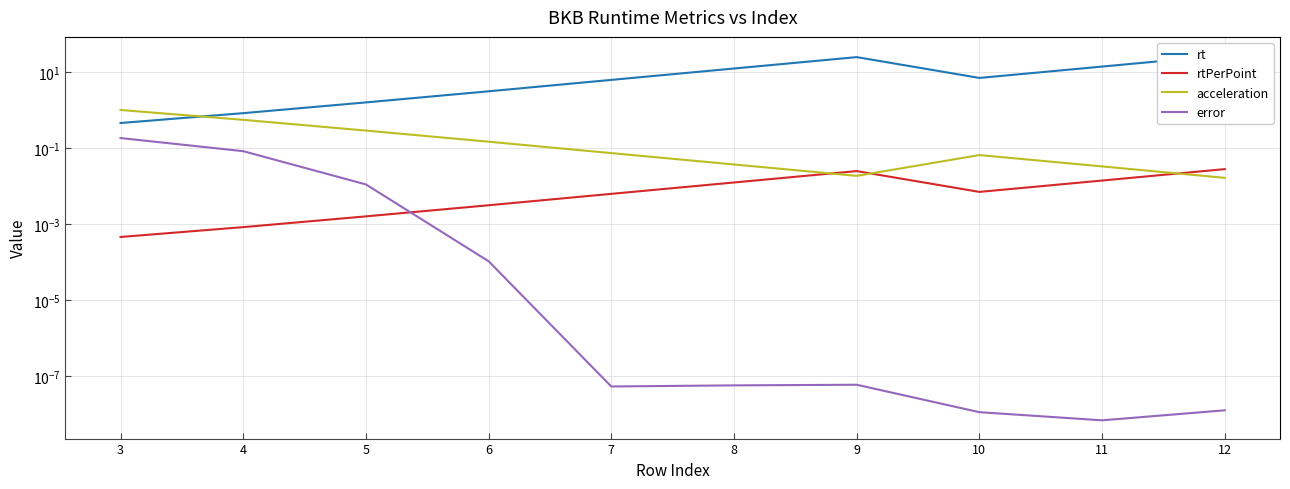

What is the difference between the highest and lowest values at 6?

3.1